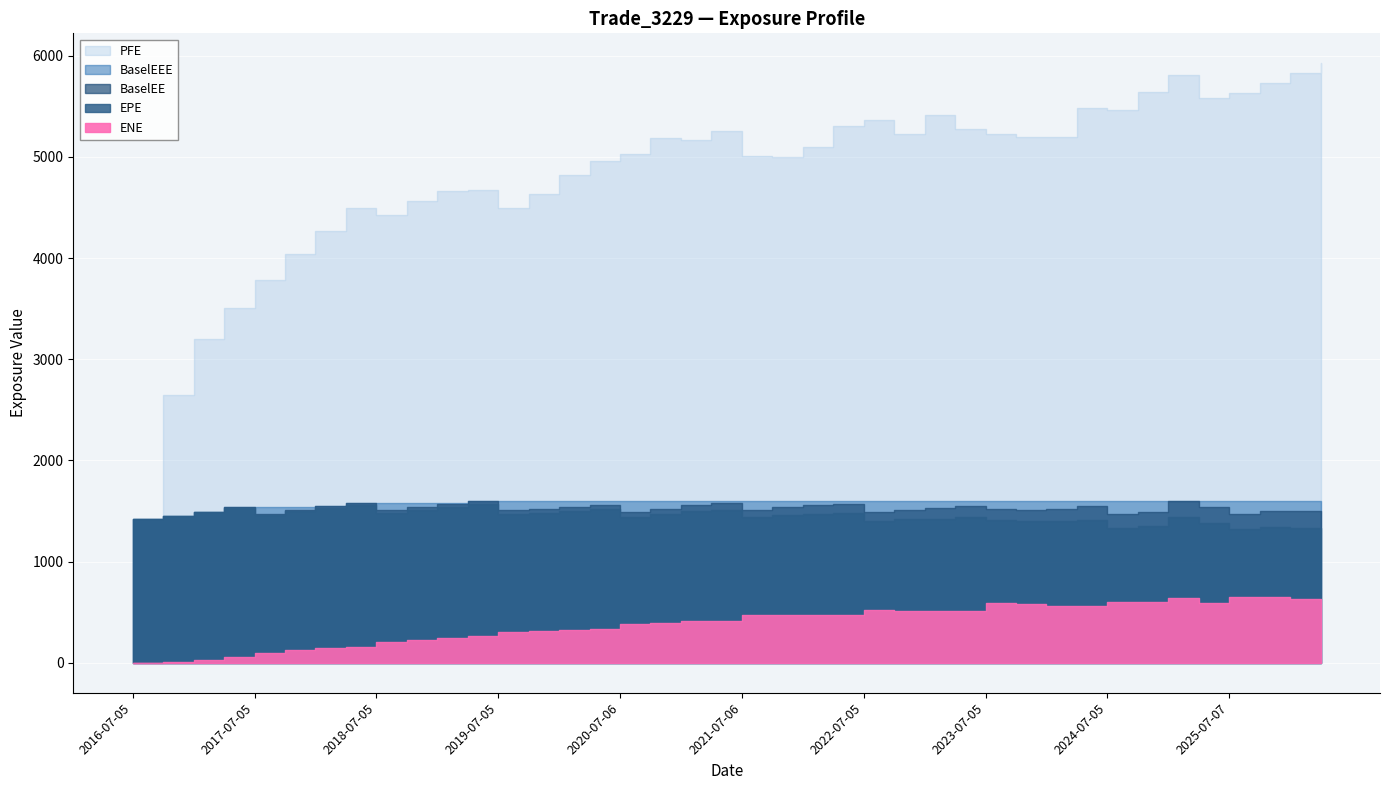

What is the value of the EPE point at the 28th from the left?

1441.5